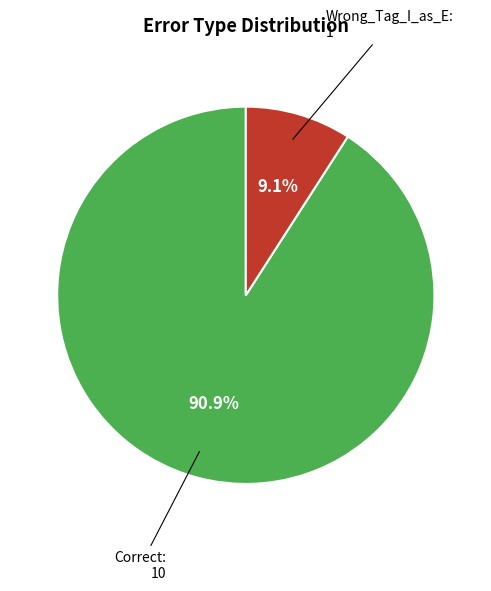

True or false: Correct accounts for 99% of the total.

False